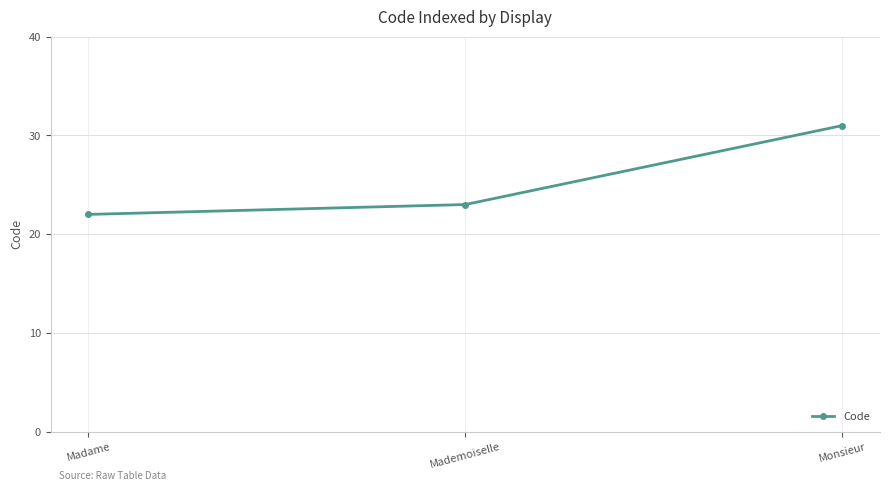

How many lines are shown in the chart?

1